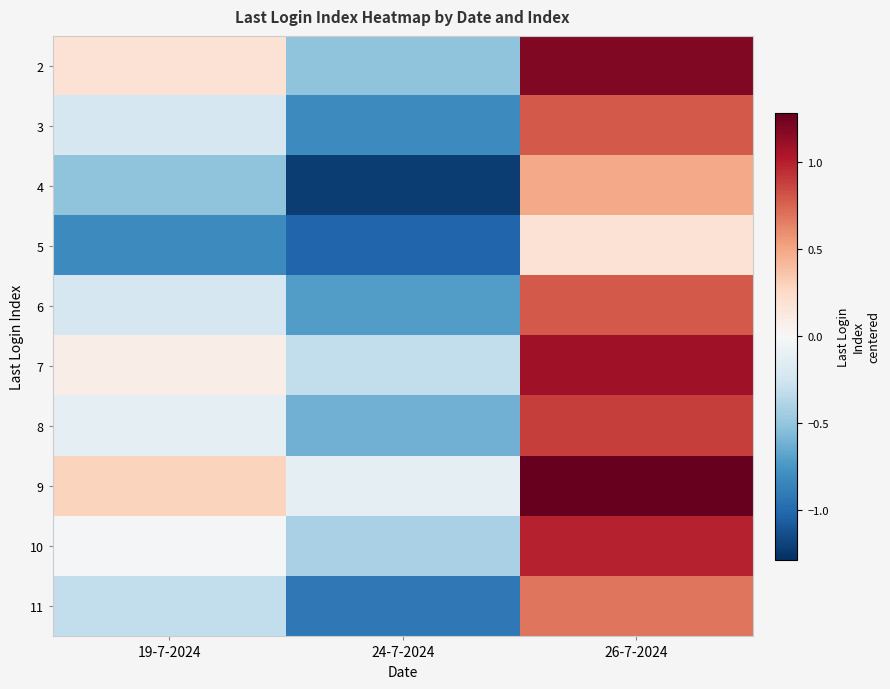

What is the difference between the highest and lowest values at 24-7-2024?

1.1